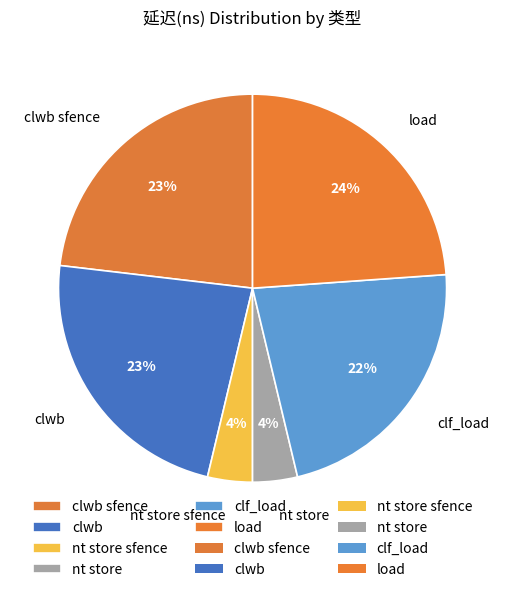

Which slice is the largest?

load